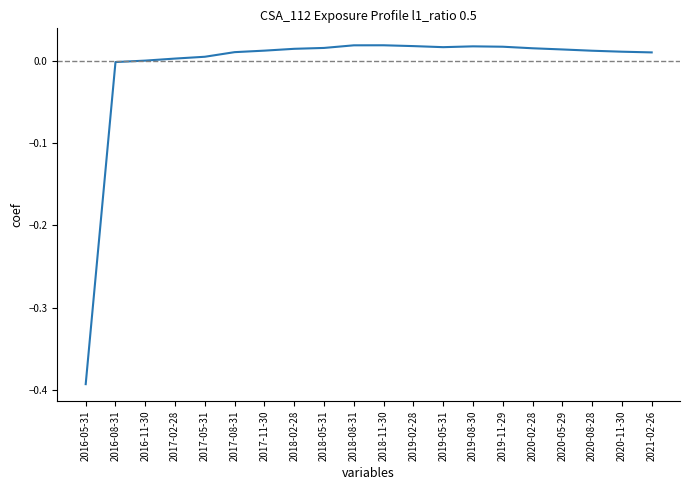

True or false: the data shows -0.0 at 2016-08-31.

True